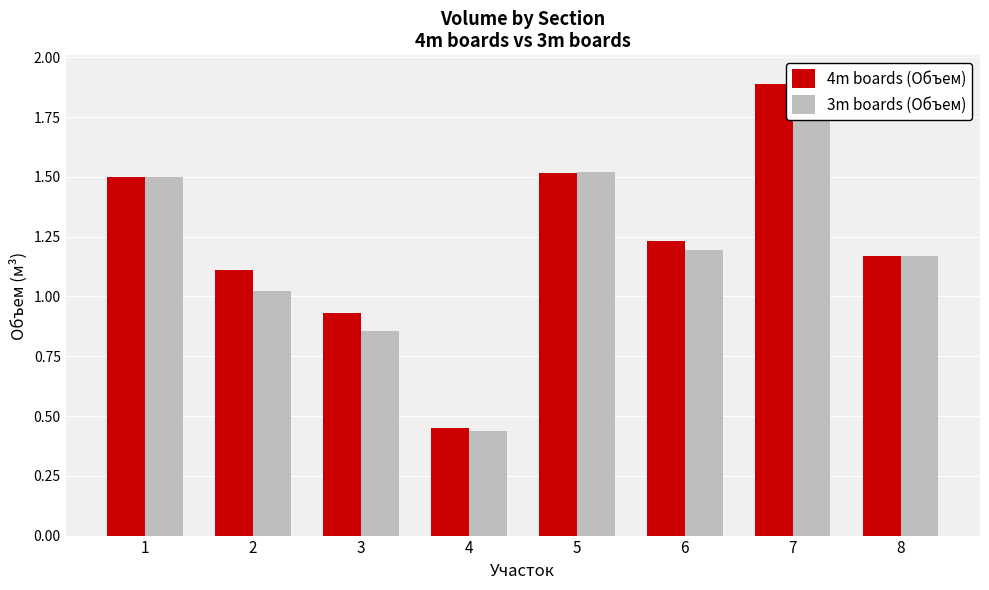

Does the chart contain any negative values?

No